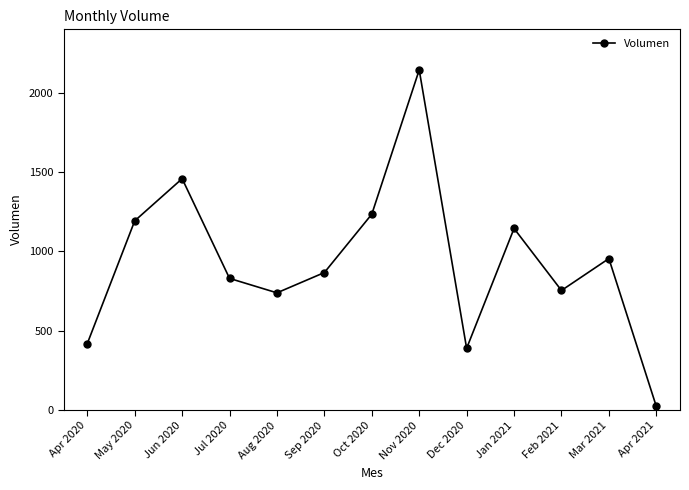

What is the sum of the values at Jul 2020 and Feb 2021?

1582